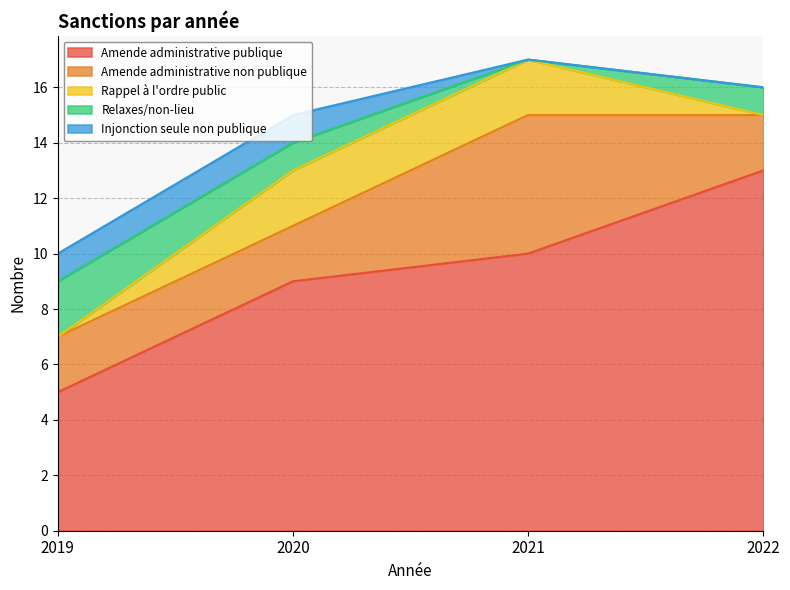

How many categories are shown in the chart?

4